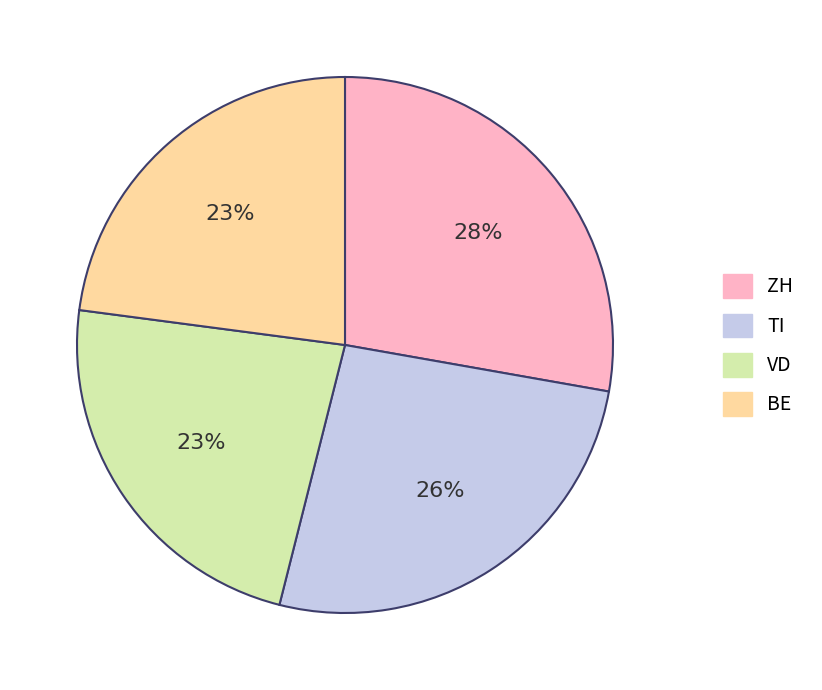

To the nearest percent, what is the average slice percentage?

25%